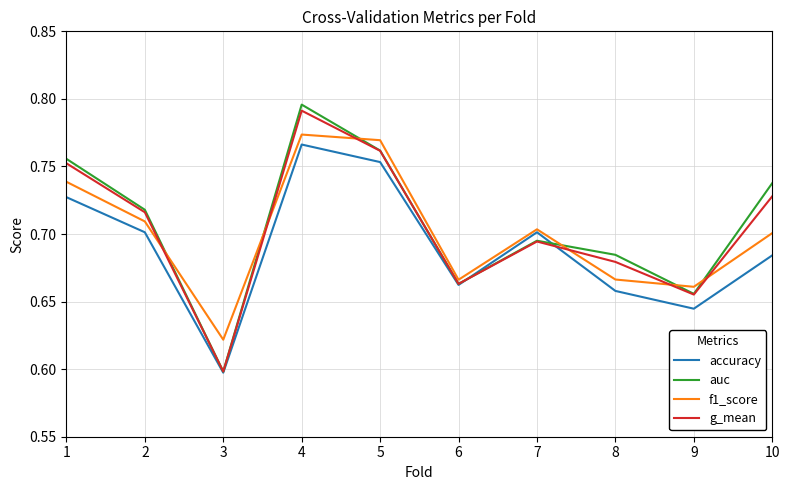

True or false: auc has more than 1 interior local peaks.

True